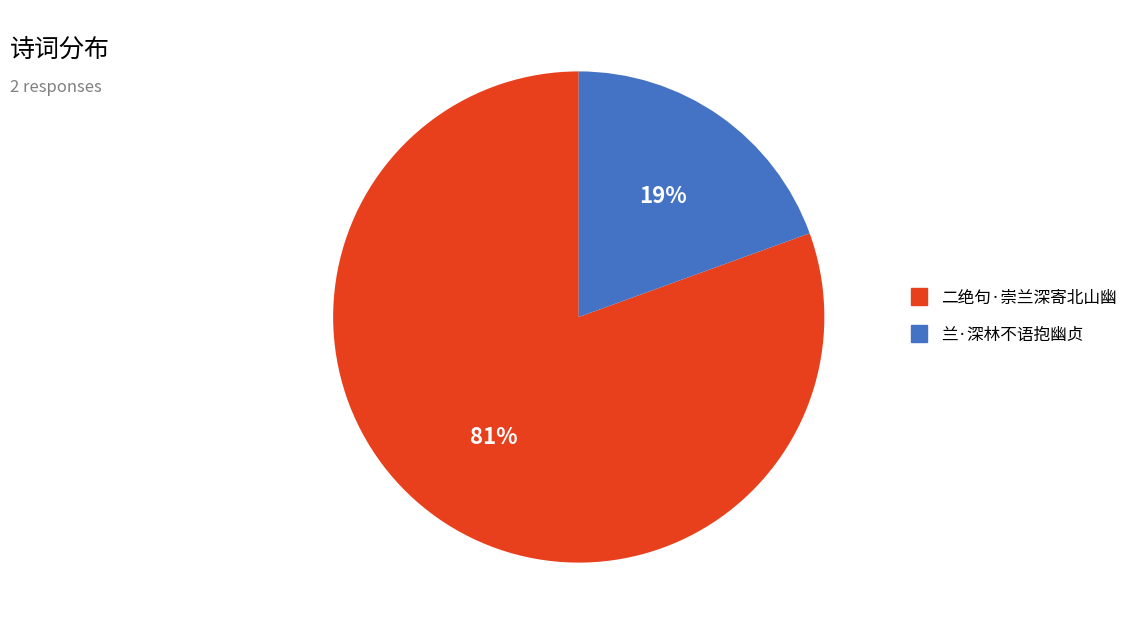

Do 二绝句·崇兰深寄北山幽 and 兰·深林不语抱幽贞 together represent more than half of the pie?

Yes